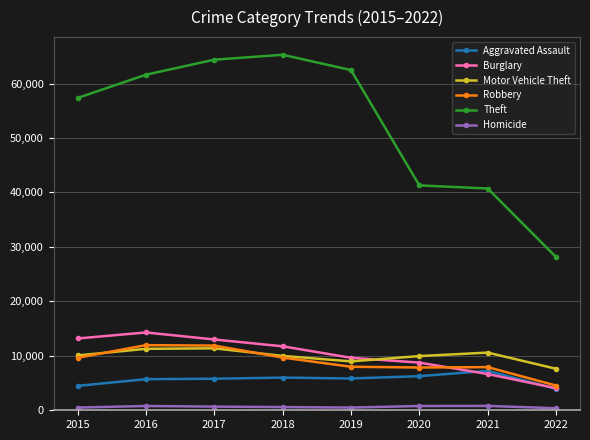

At which label does Homicide first exceed 672?

2016